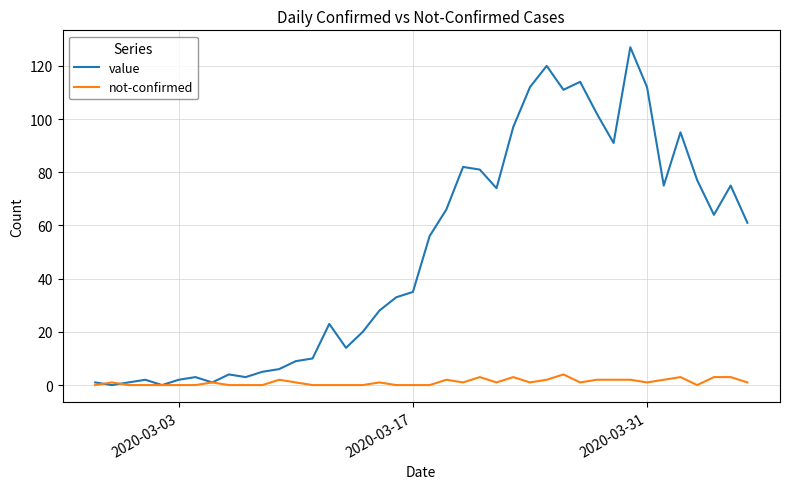

What is the maximum value shown in the chart?

127